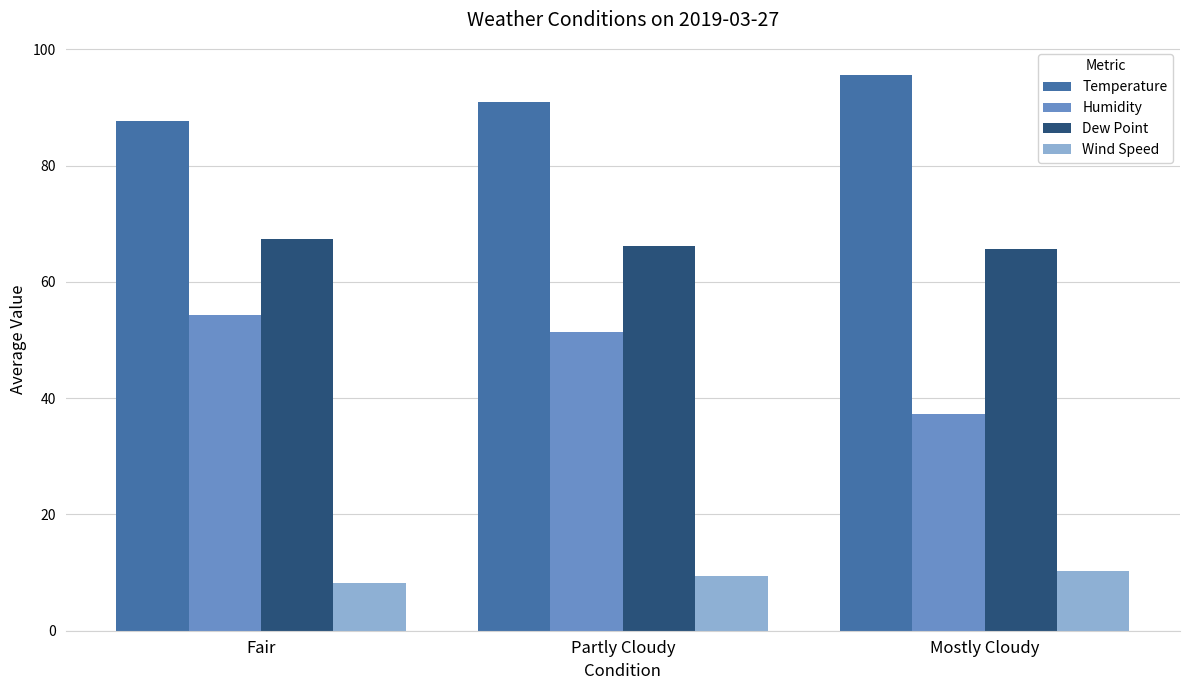

At which label does Humidity first exceed 51?

Fair